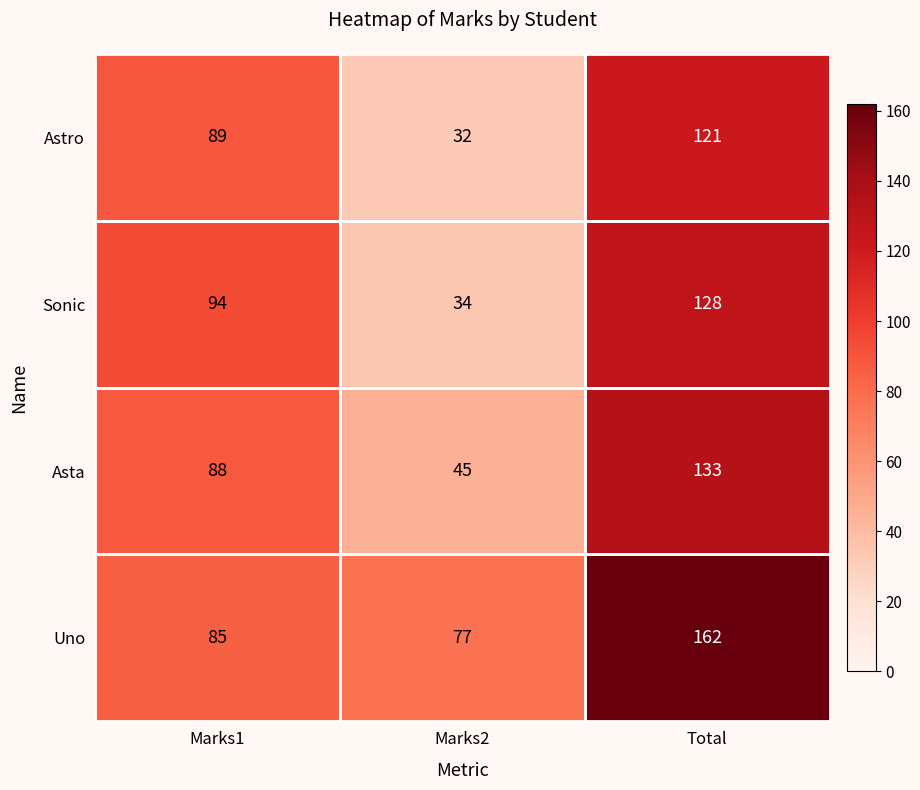

Which category has the highest value across all series?

Total